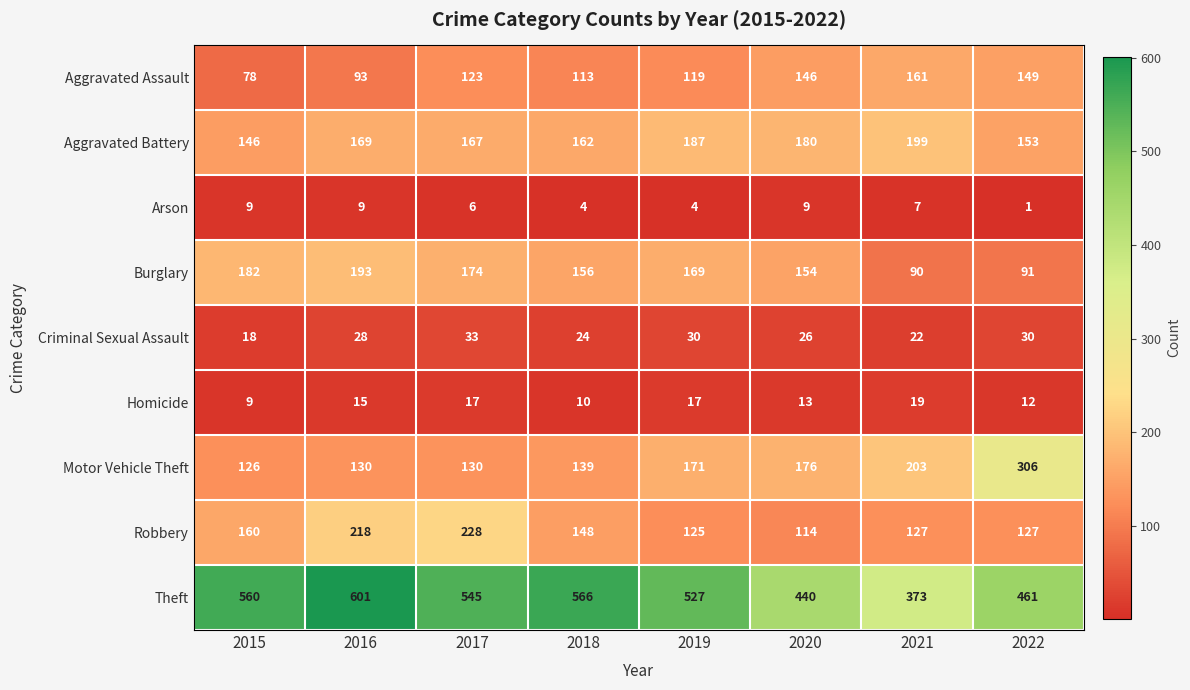

Which label corresponds to the smallest value in the chart?

2022